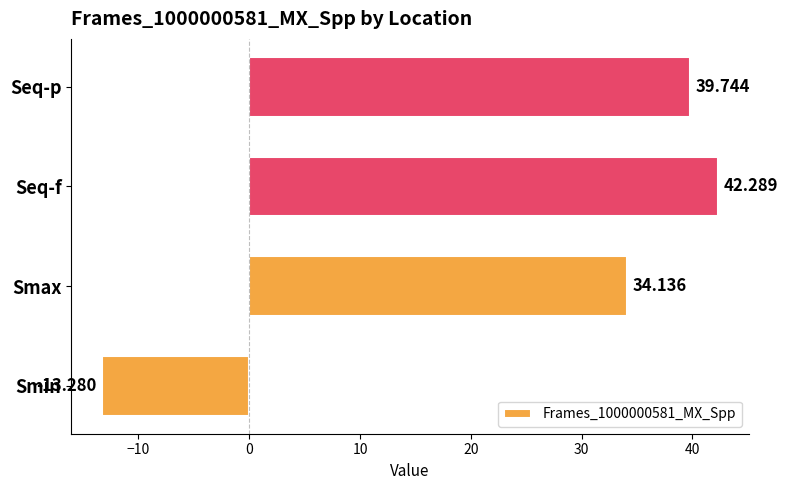

Between Seq-p and Smax, which is larger?

Seq-p